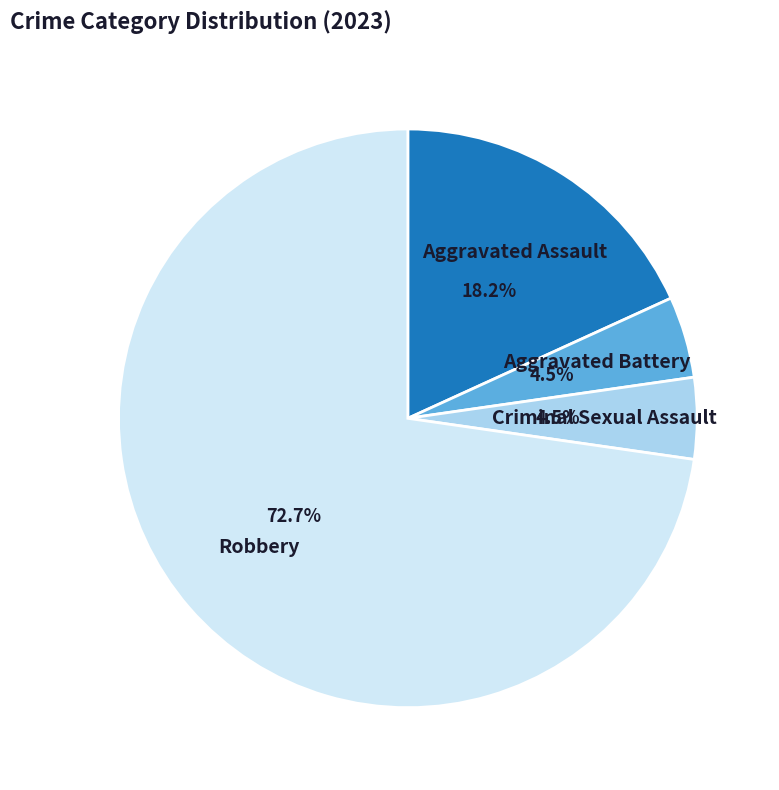

Is there a majority slice in this chart?

Yes